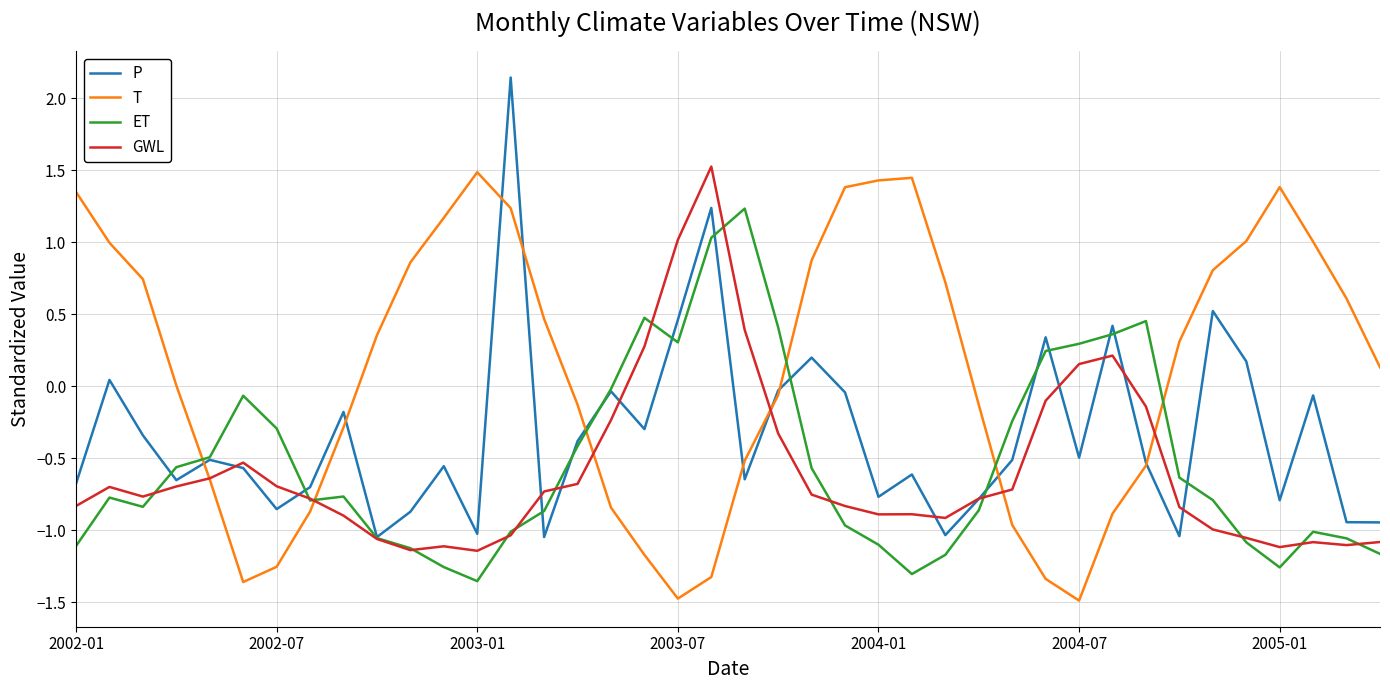

True or false: P and ET intersect in this chart.

True